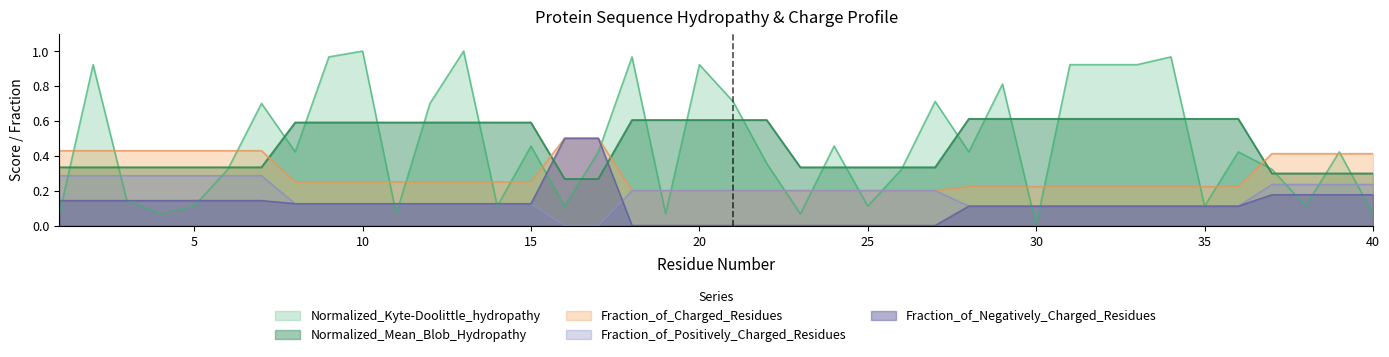

At which category does the chart reach its peak across all series?

10